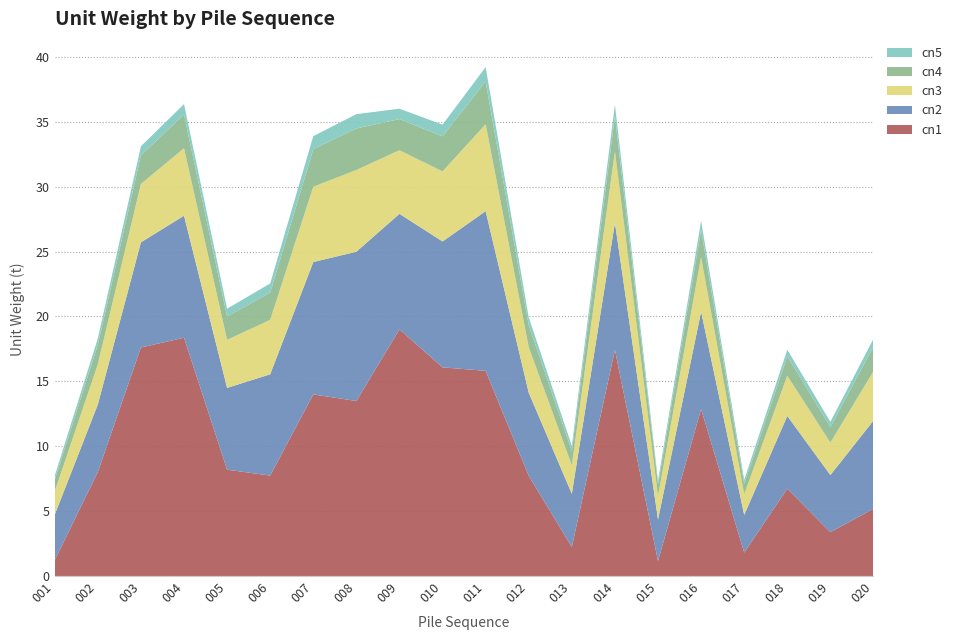

Reading left to right, list all the values displayed in this chart.

cn1: 1.2	8.0	17.6	18.4	8.2	7.7	14.0	13.5	19.0	16.1	15.8	7.7	2.2	17.4	1.2	12.9	1.8	6.7	3.4	5.2
cn2: 3.5	5.2	8.1	9.4	6.3	7.8	10.2	11.5	8.9	9.7	12.3	6.4	4.1	9.8	3.2	7.5	2.9	5.6	4.4	6.8
cn3: 1.8	3.1	4.5	5.2	3.7	4.2	5.8	6.3	4.9	5.4	6.7	3.5	2.2	5.5	1.8	4.2	1.6	3.1	2.5	3.8
cn4: 0.9	1.5	2.2	2.6	1.8	2.1	2.9	3.2	2.4	2.7	3.3	1.7	1.1	2.7	0.9	2.1	0.8	1.5	1.2	1.9
cn5: 0.3	0.5	0.7	0.8	0.6	0.7	1.0	1.1	0.8	0.9	1.1	0.6	0.4	0.9	0.3	0.7	0.3	0.5	0.4	0.6